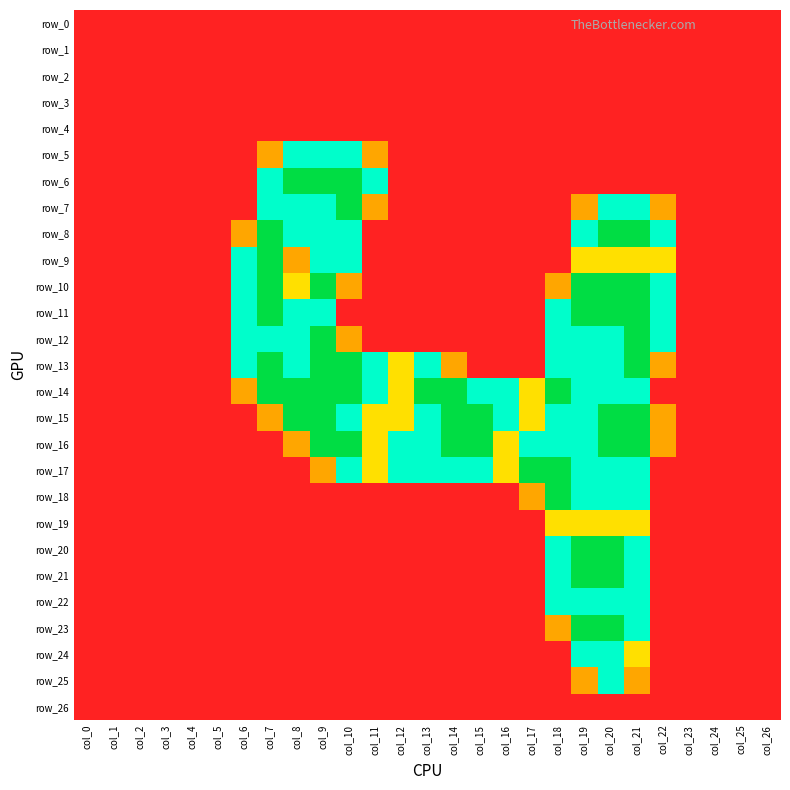

What is the difference between the maximum and minimum values in the row_16 series?

2.0